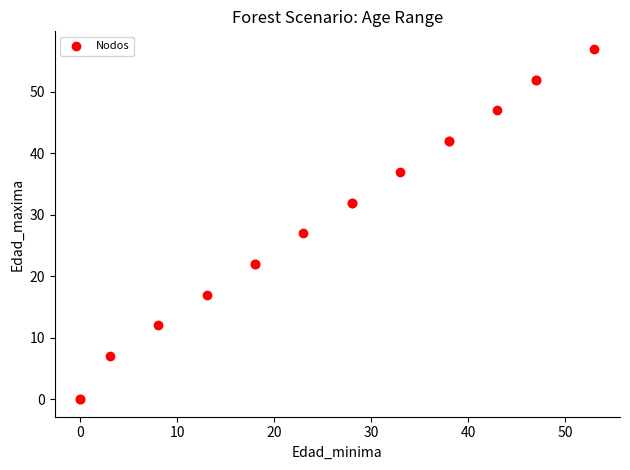

What Y value in the scatter plot is closest to 28?

27